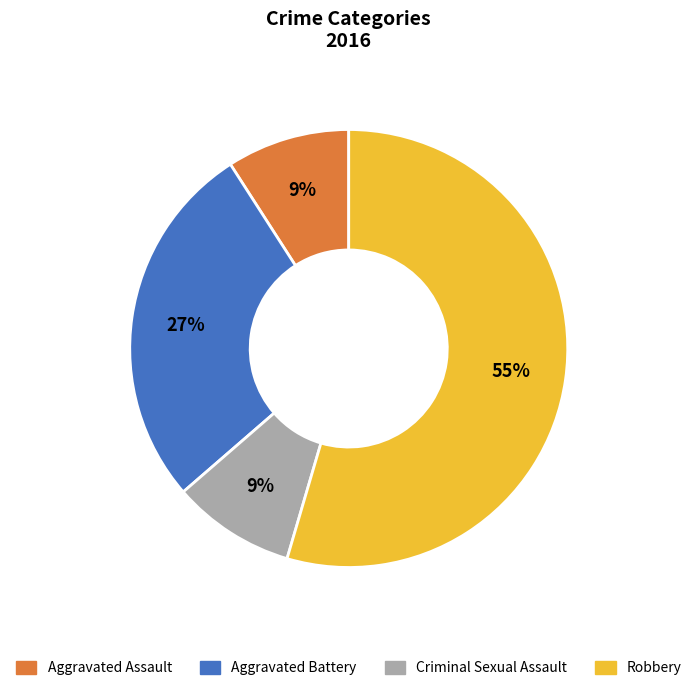

Is there a majority slice in this chart?

Yes